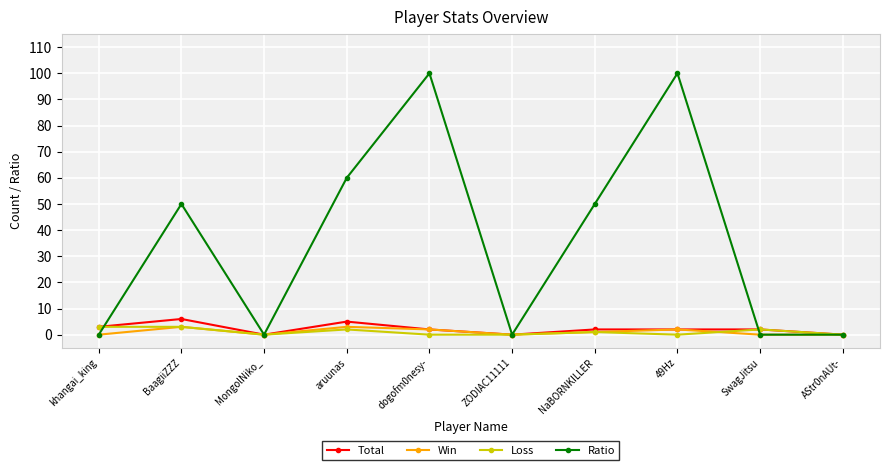

How many lines are shown in the chart?

4